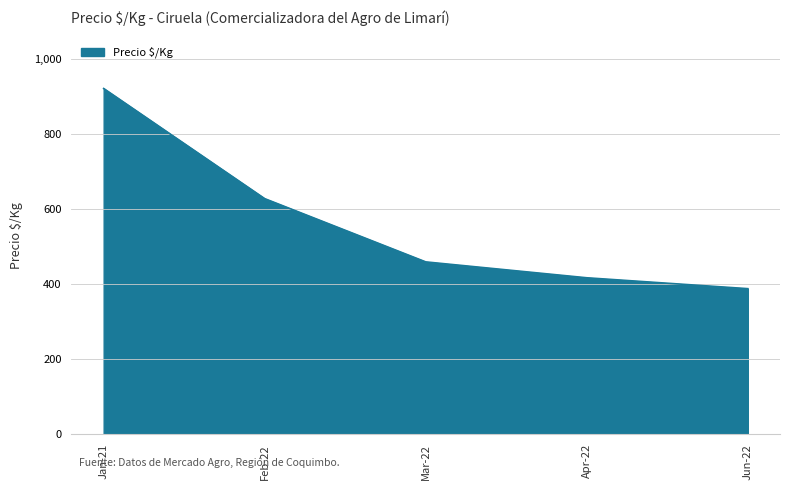

What is the difference between the values at Feb-22 and Jan-21?

293.6